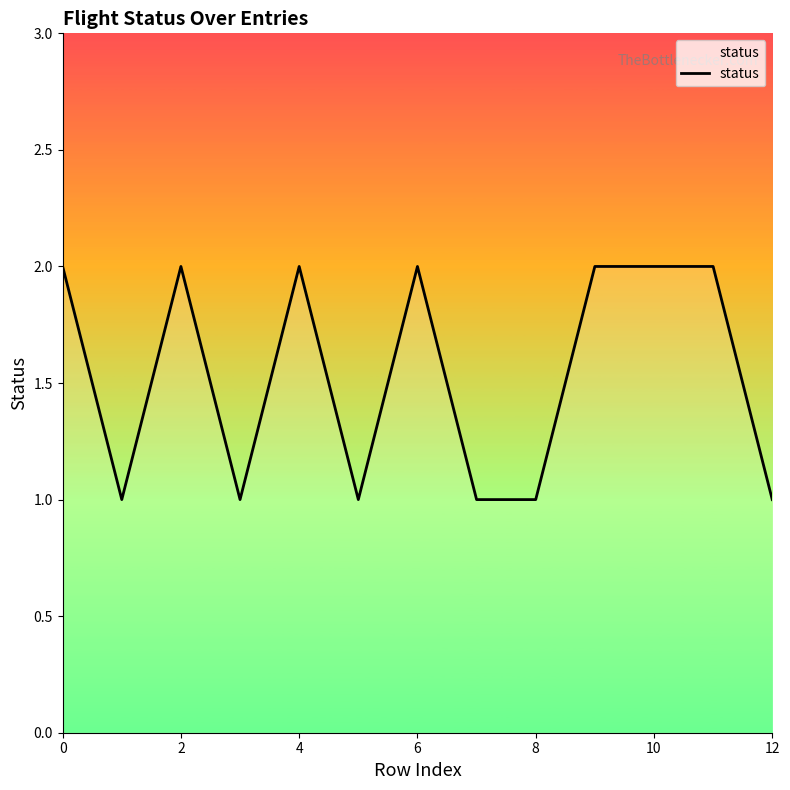

Is this an area chart (filled region under the line)?

Yes